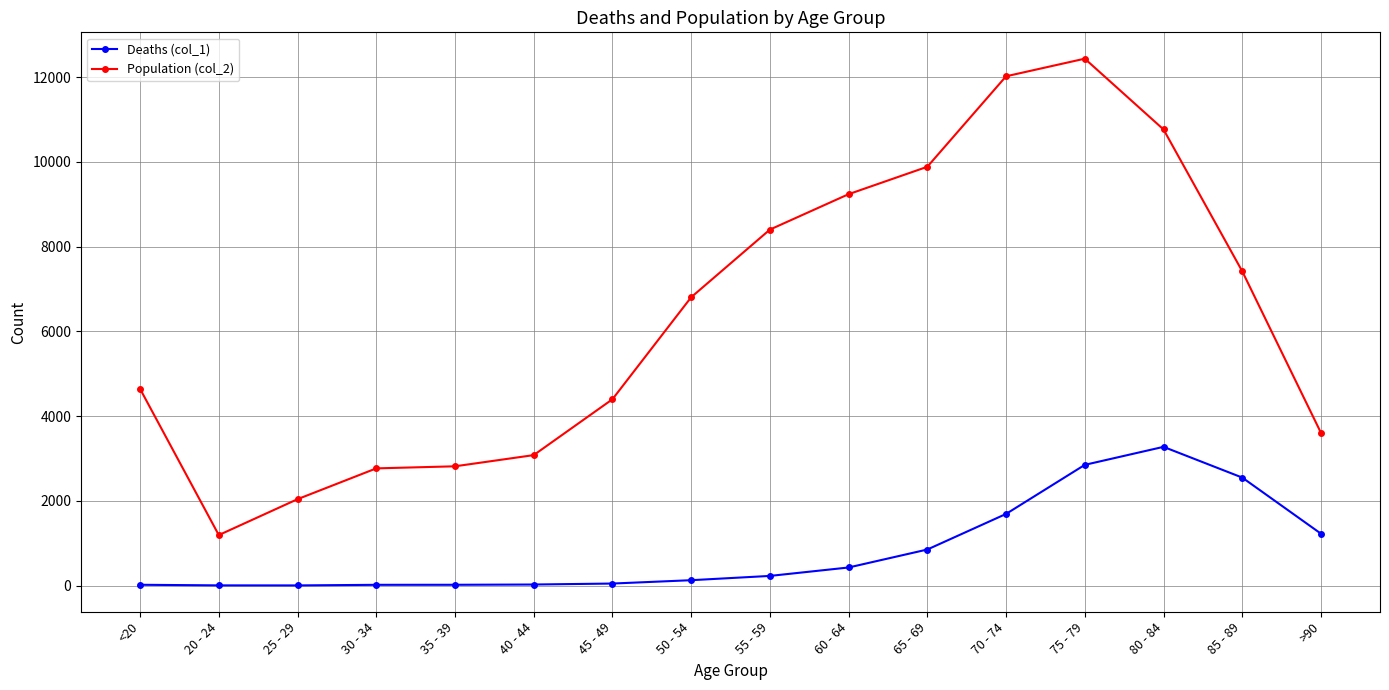

How many data points does each series have?

16